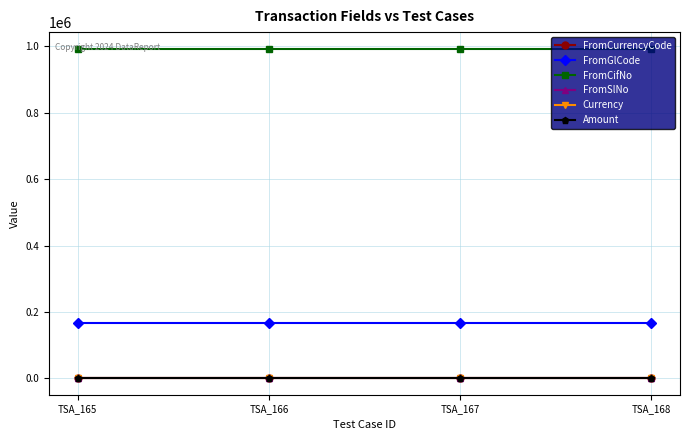

What is the average value of the FromCifNo series?

993574